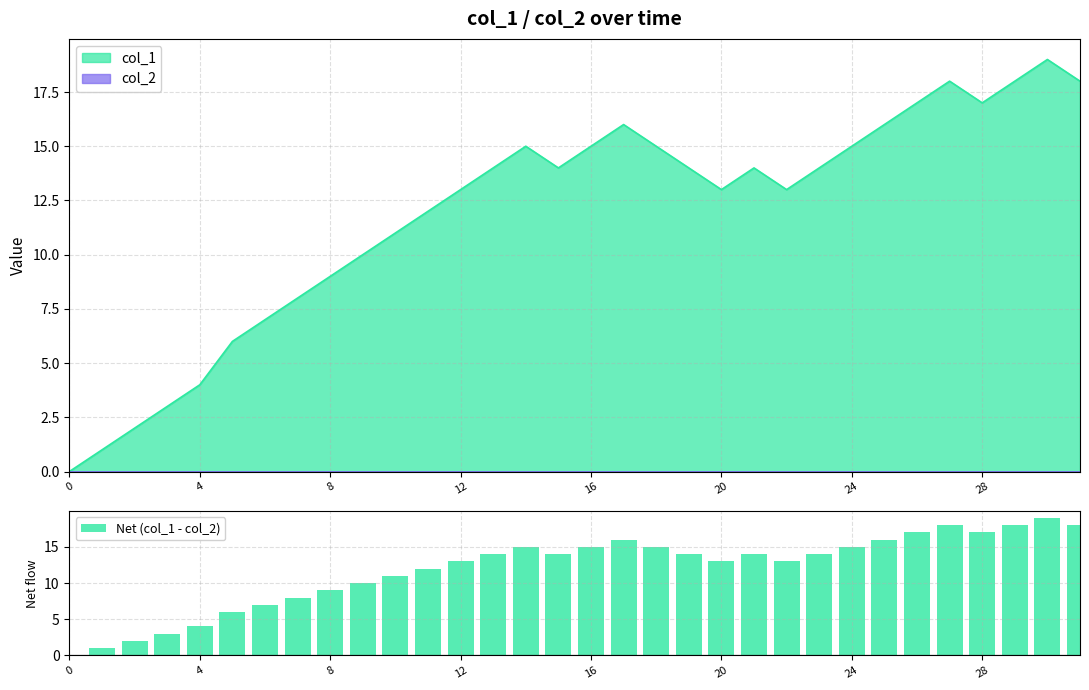

Reading right to left, extract all data points from this chart.

18	19	18	17	18	17	16	15	14	13	14	13	14	15	16	15	14	15	14	13	12	11	10	9	8	7	6	4	3	2	1	0